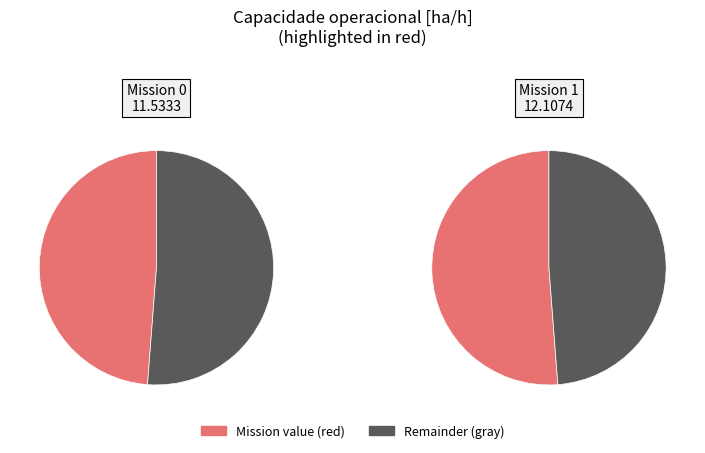

How much of the chart is everything except 0?

51.2%